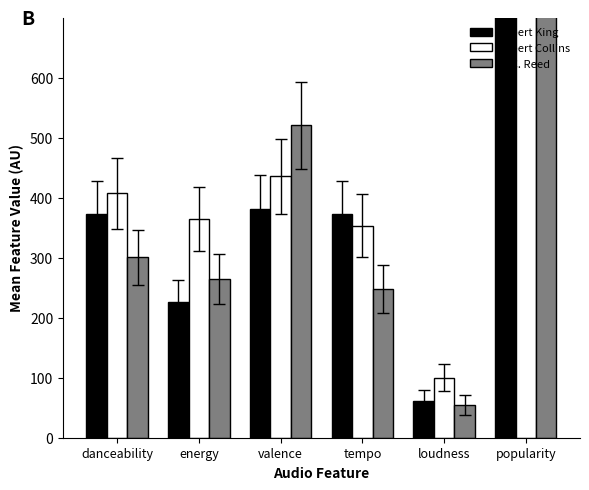

Which series has the widest spread of values?

Albert Collins